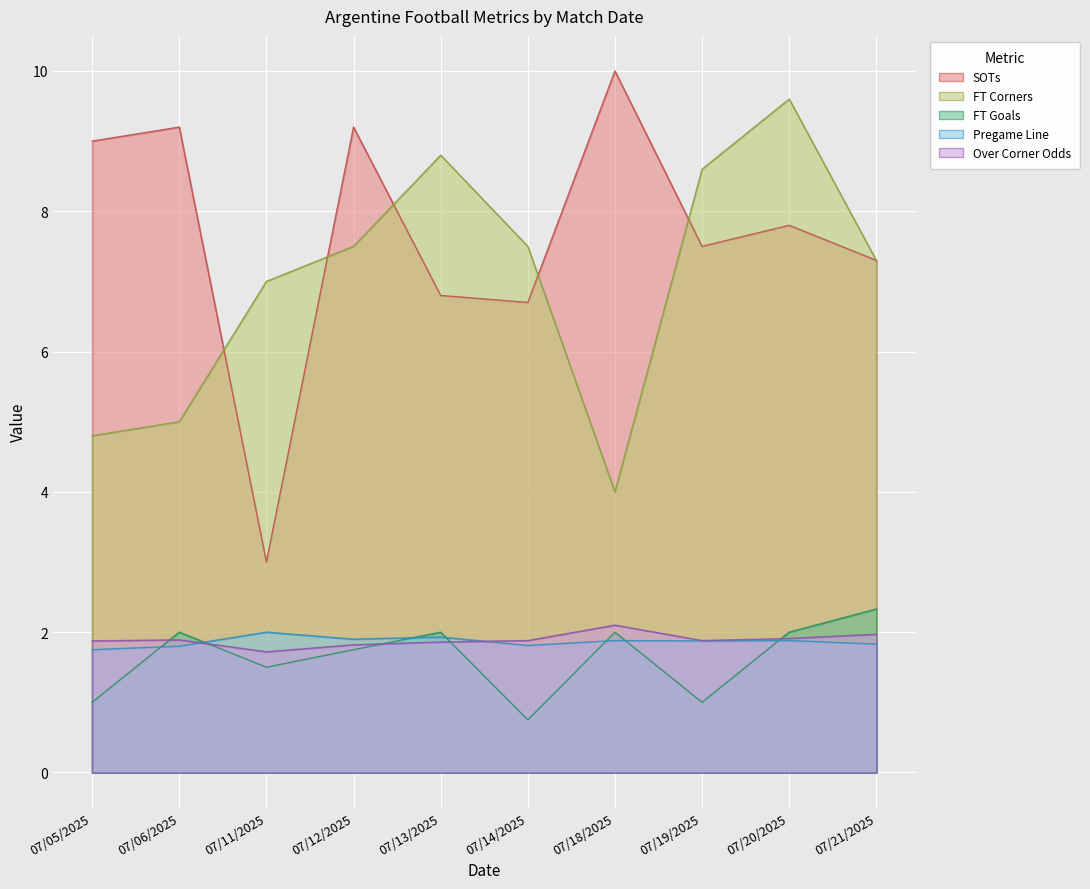

How many series are shown in this chart?

5